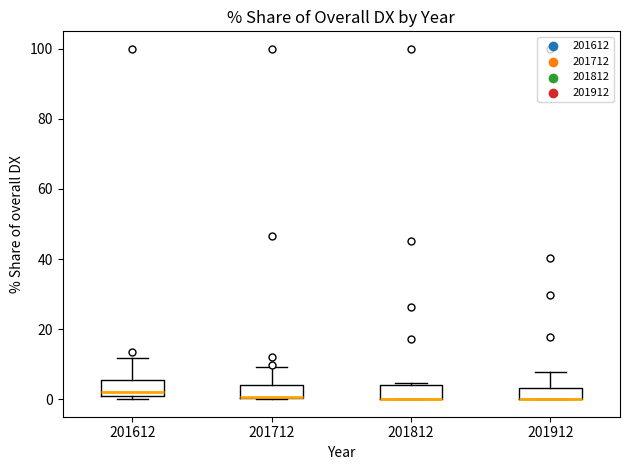

Reading left to right, transcribe this box plot: for each box, give where its median line is, the range the box spans, and where its two whiskers end, as read against the y-axis. The values are not printed on the chart, so give them approximately, as read against the axis.

201612: median 2, box 0 to 6, whiskers 0 (just below the box's lower edge) to 12
201712: median 0 (drawn on the box's lower edge), box 0 to 4, whiskers 0 to 10
201812: median 0 (drawn on the box's lower edge), box 0 to 4, whiskers 0 to 4 (just above the box's upper edge)
201912: median 0 (drawn on the box's lower edge), box 0 to 4, whiskers 0 to 8